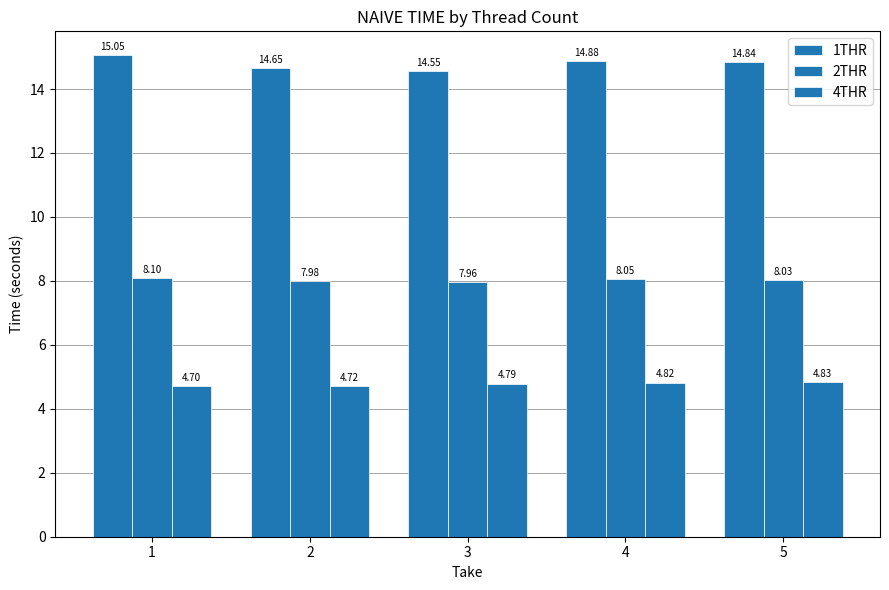

At 4, list the series in order from largest to smallest.

1THR, 2THR, 4THR